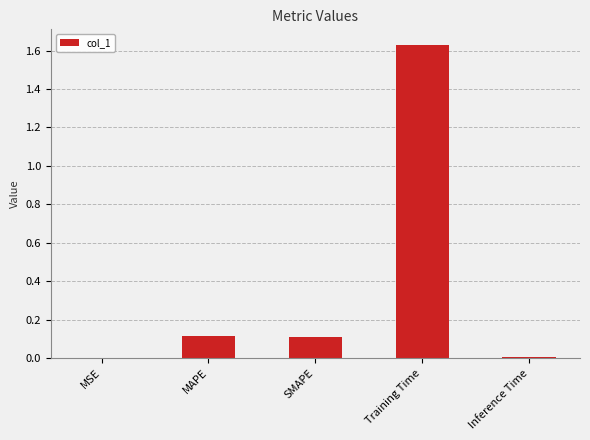

Which label corresponds to the largest value in the chart?

Training Time